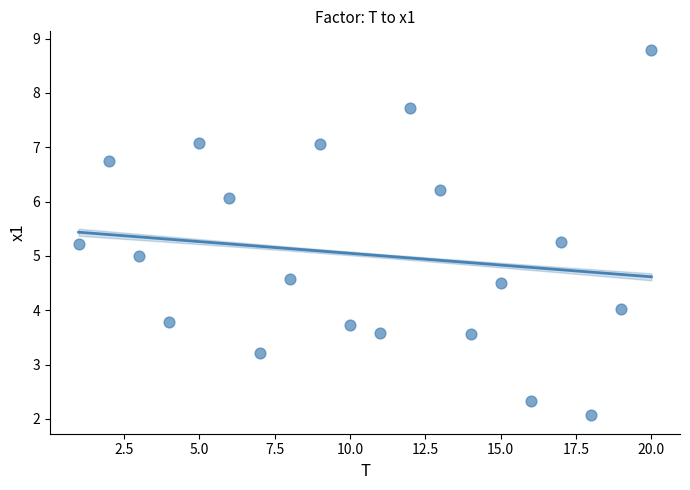

What is the range of Y values (max minus min)?

6.7